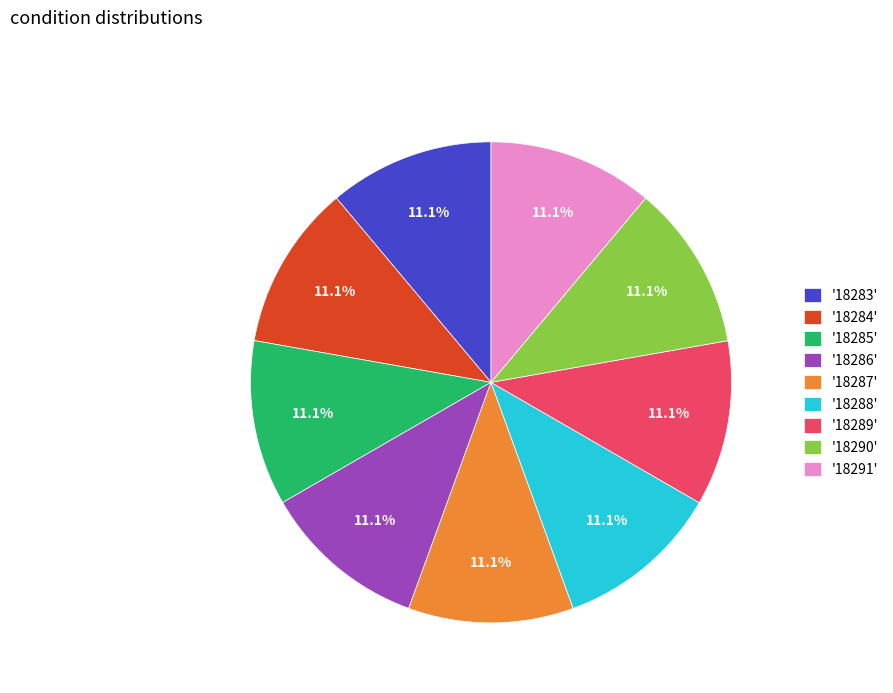

Does any single category account for the majority?

No